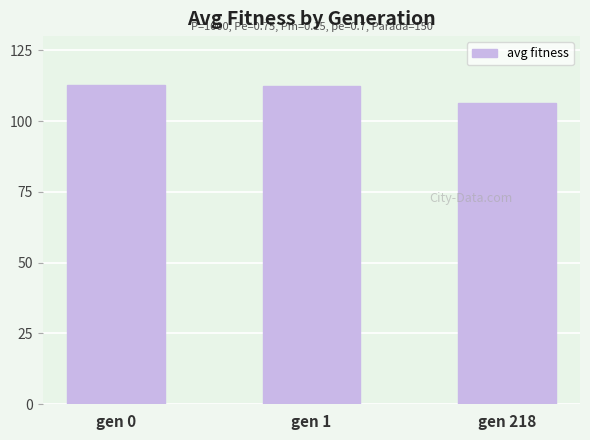

What is the change in value from gen 1 to gen 218?

-6.0